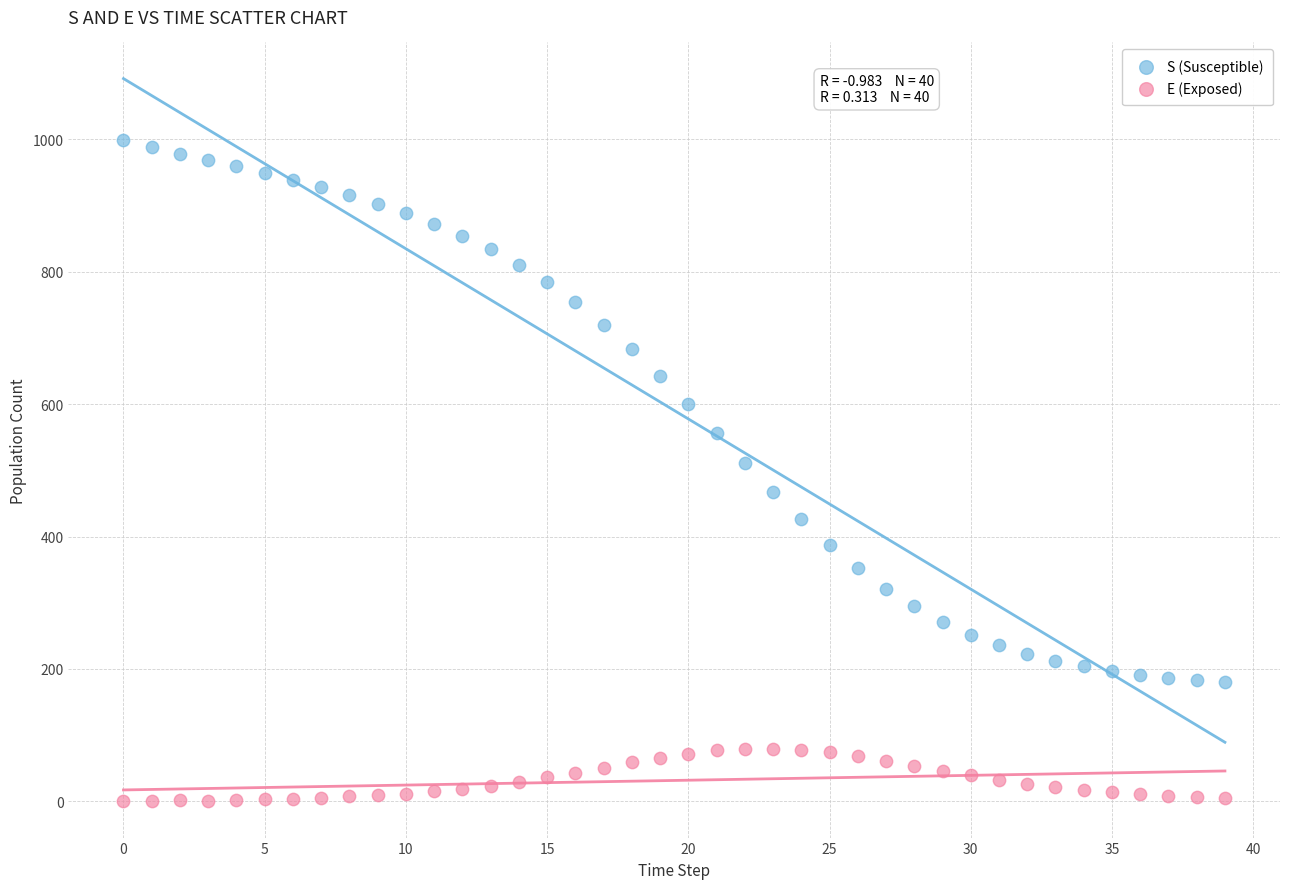

Which series has the largest Y range (max minus min)?

S (Susceptible)